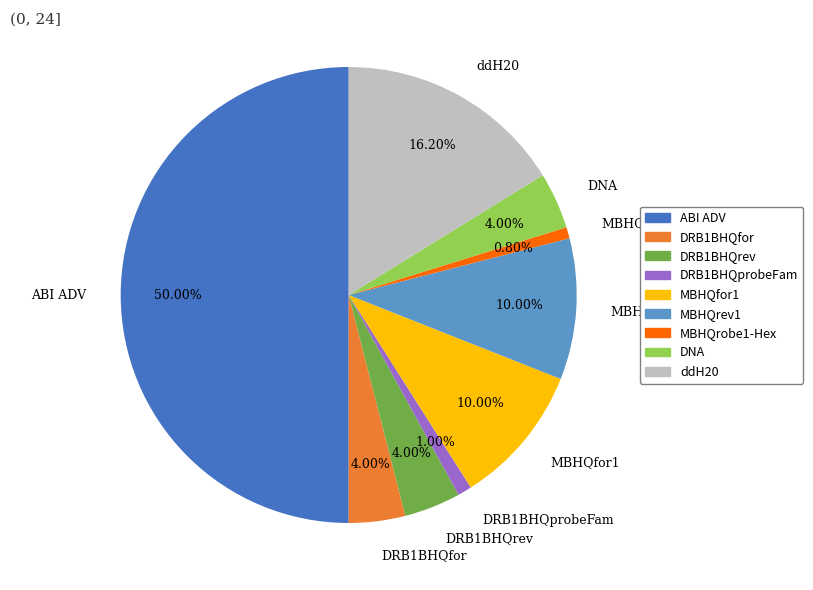

How many segments does this pie chart have?

9